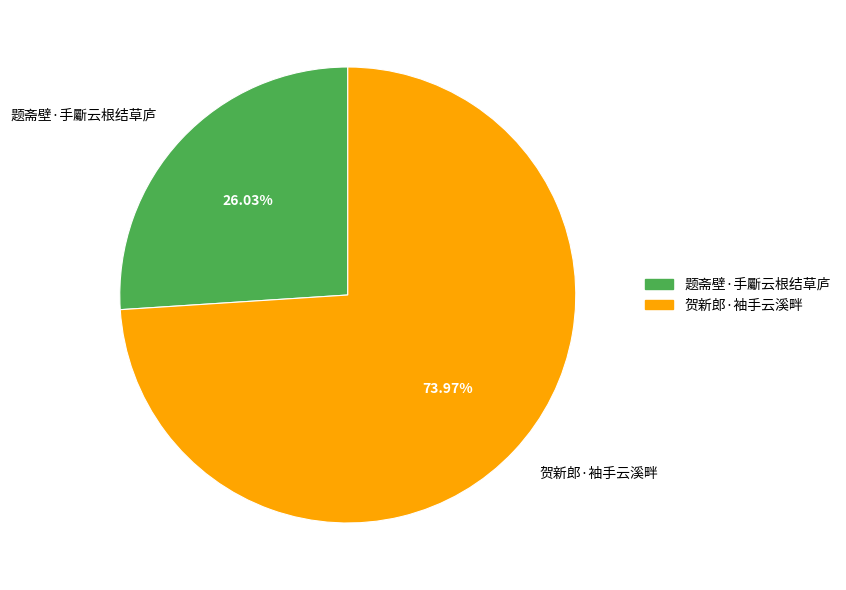

How much of the chart is everything except 贺新郎·袖手云溪畔?

26.0%